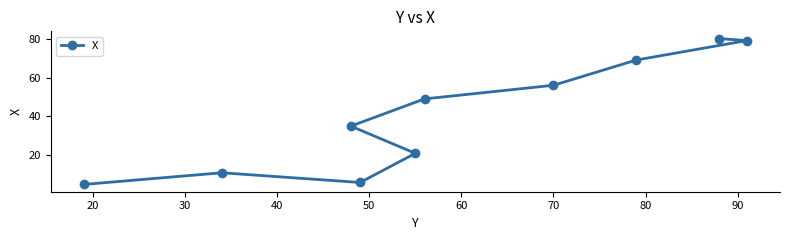

What is the difference between the maximum and second lowest values?

74